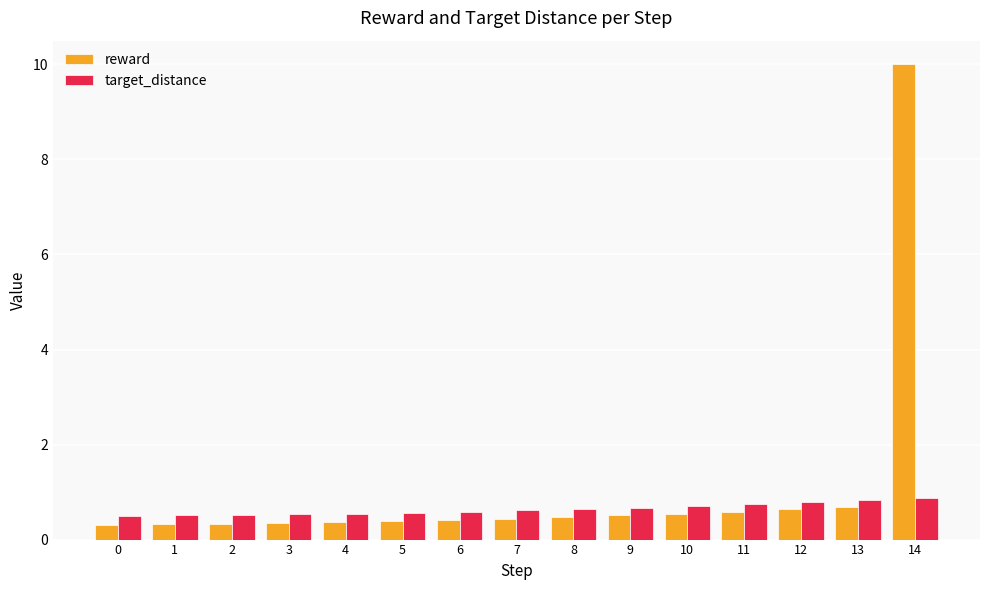

Which series has the largest total across all categories?

reward